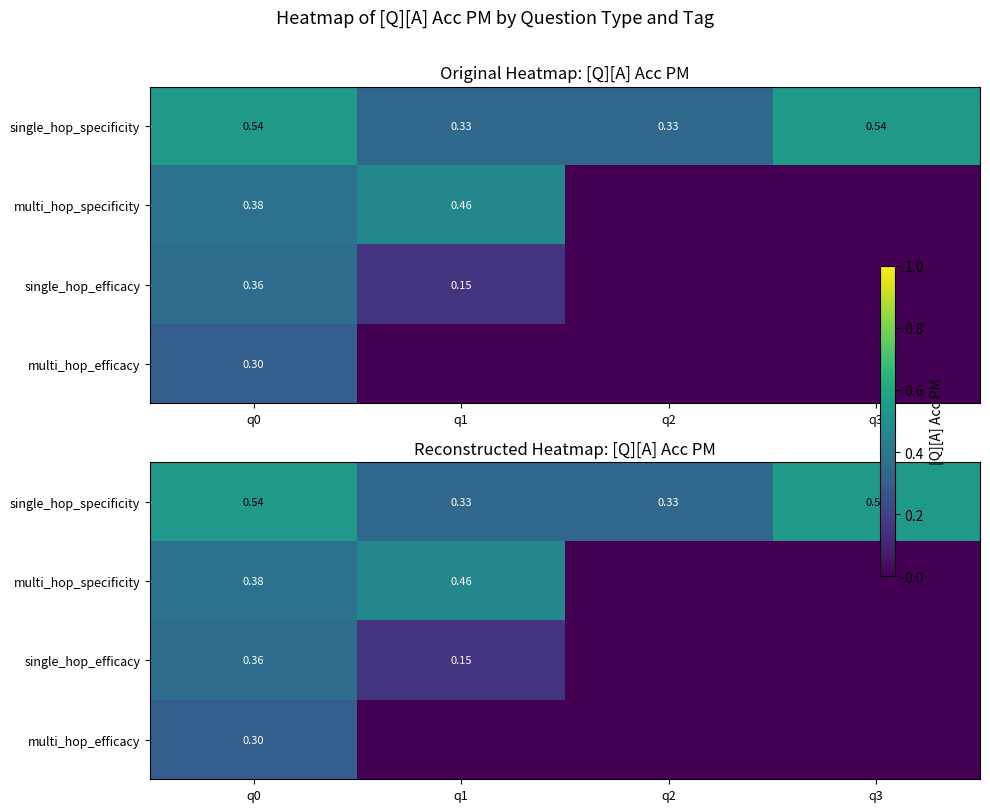

Rank the series by their maximum value, from highest to lowest.

single_hop_specificity, multi_hop_specificity, single_hop_efficacy, multi_hop_efficacy